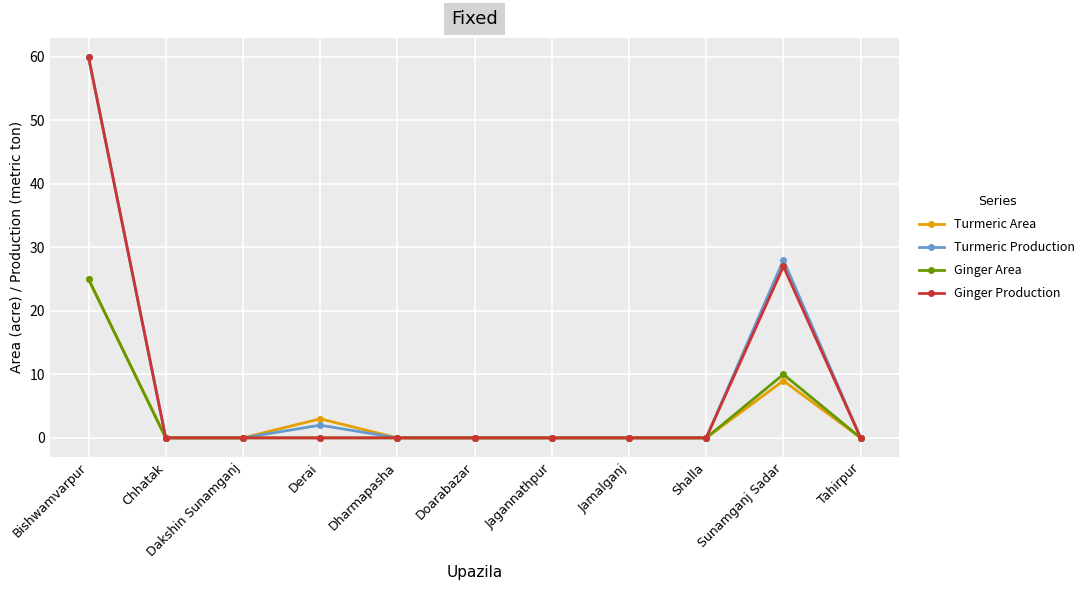

What is the value of the Turmeric Production point at the 1st from the left?

60